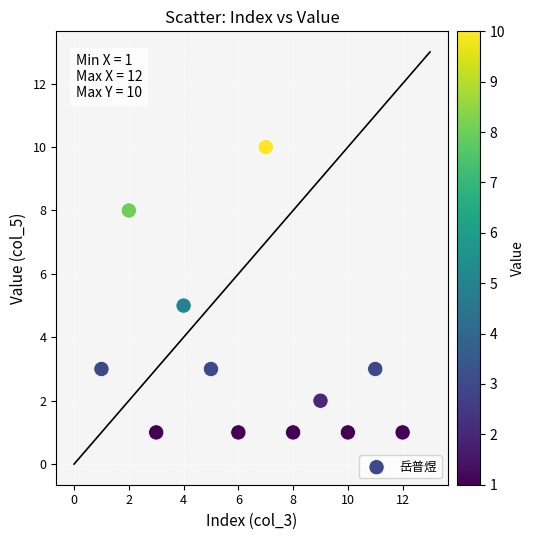

What is the average X value?

6